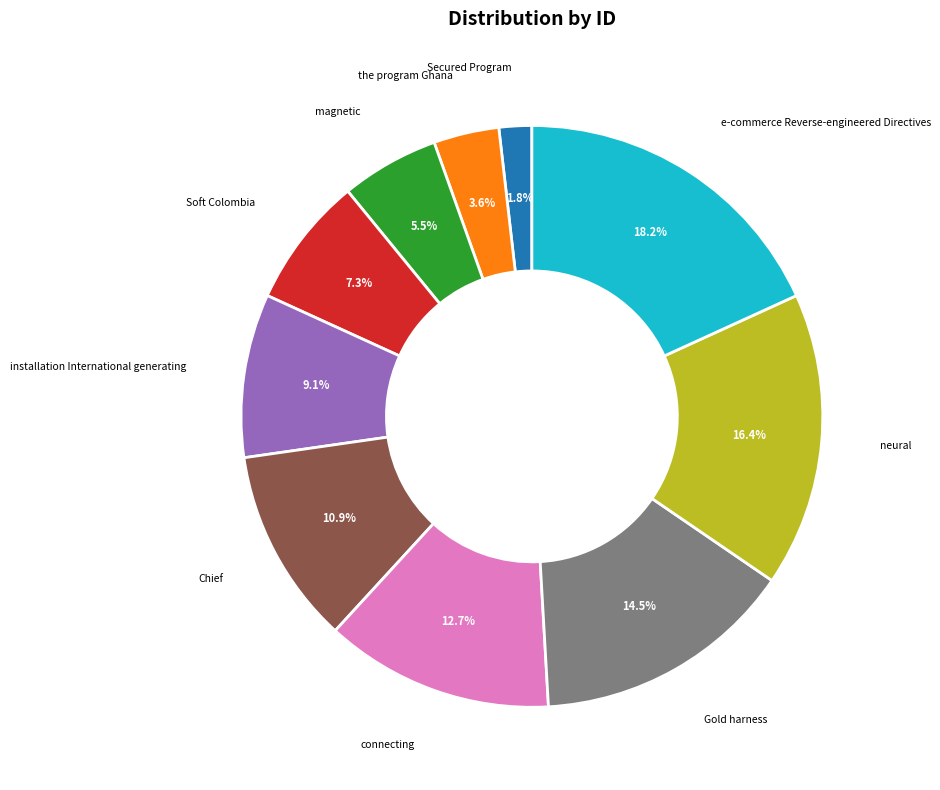

How many segments does this pie chart have?

10